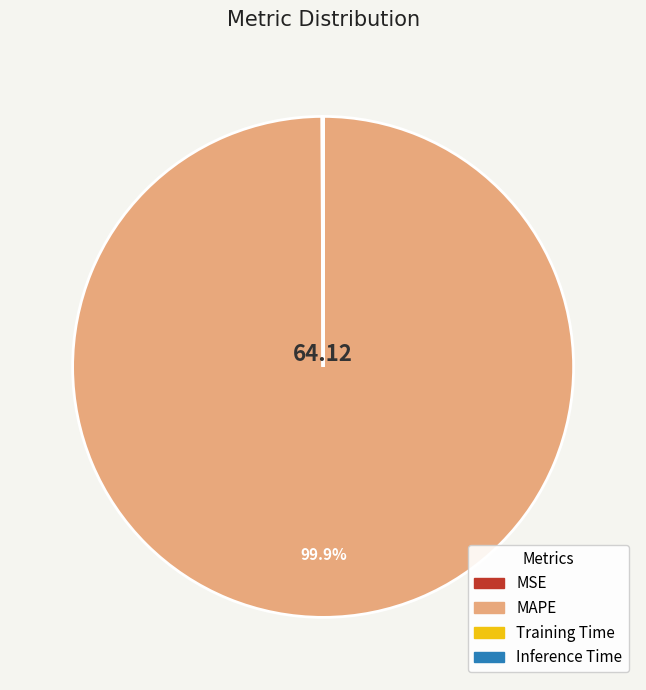

Which slice represents more than half of the pie?

MAPE